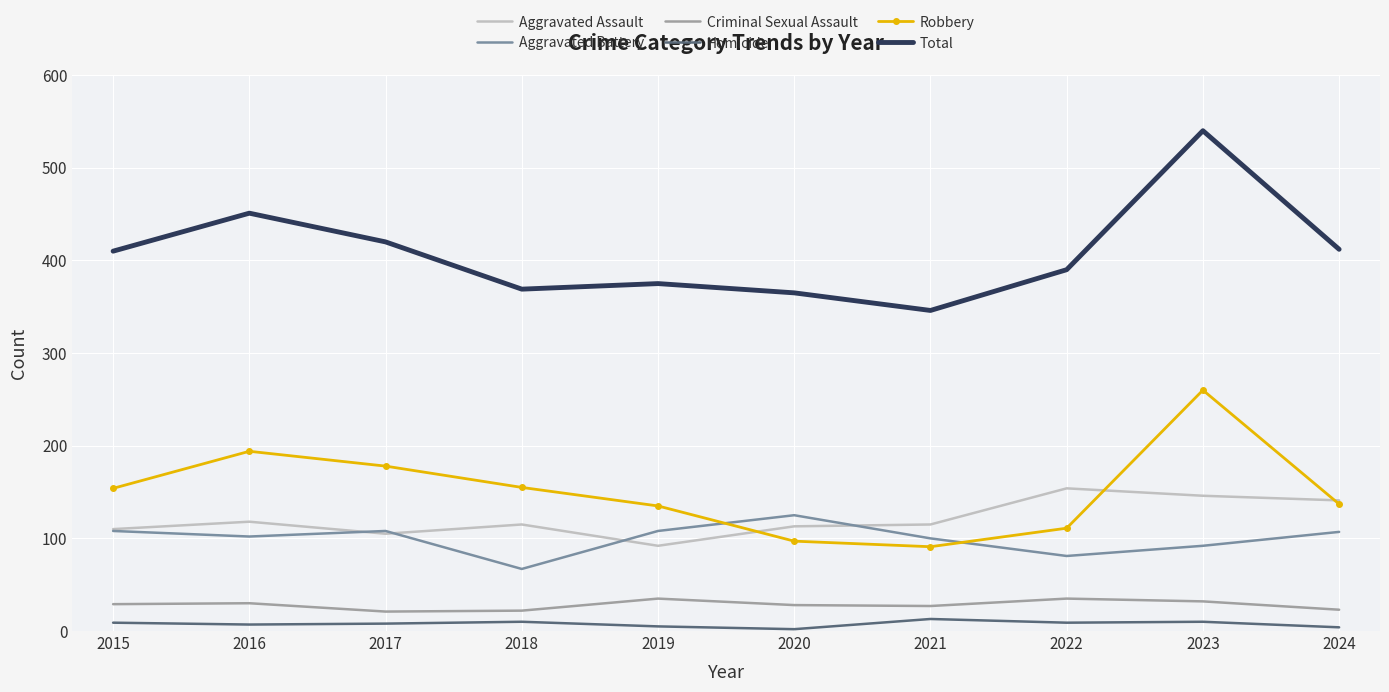

At how many categories does at least one series exceed 353?

9